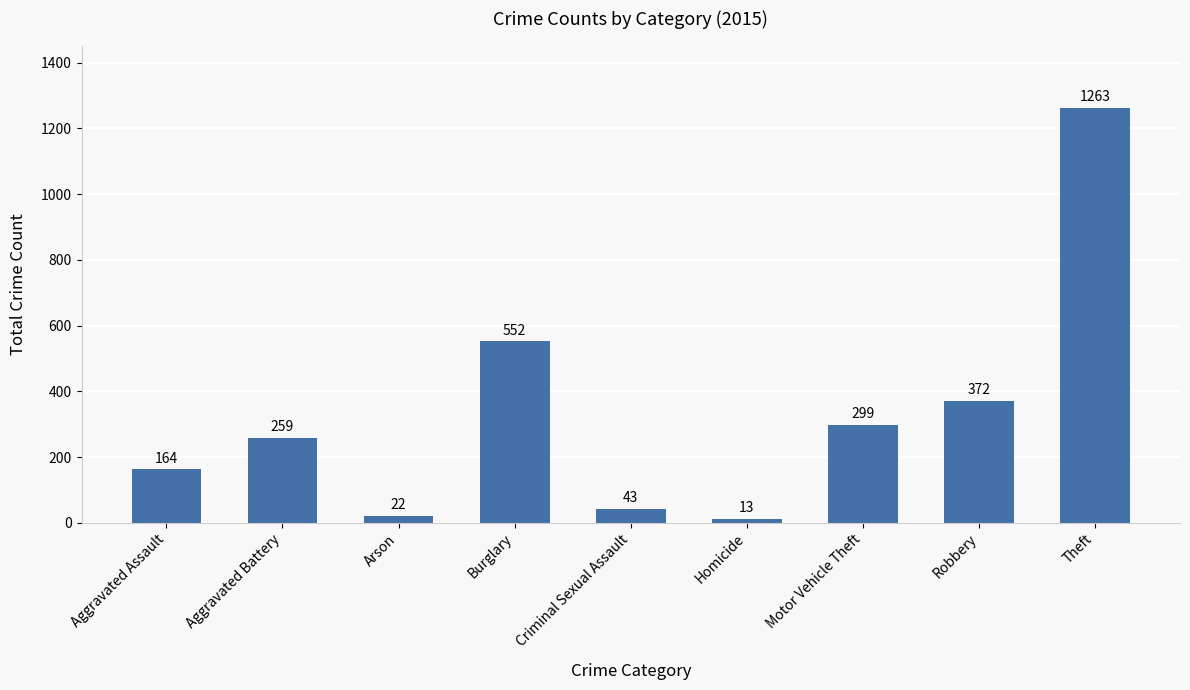

What is the difference between the values at Aggravated Battery and Robbery?

113